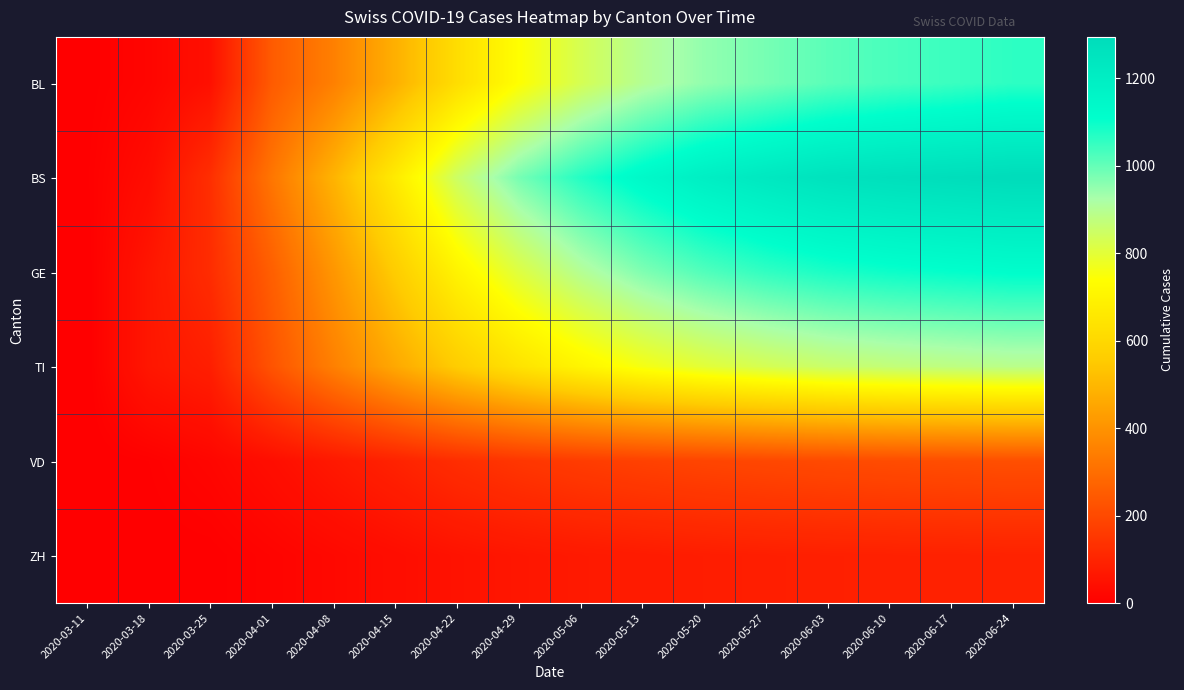

What is the total value across all series at 2020-04-29?

3380